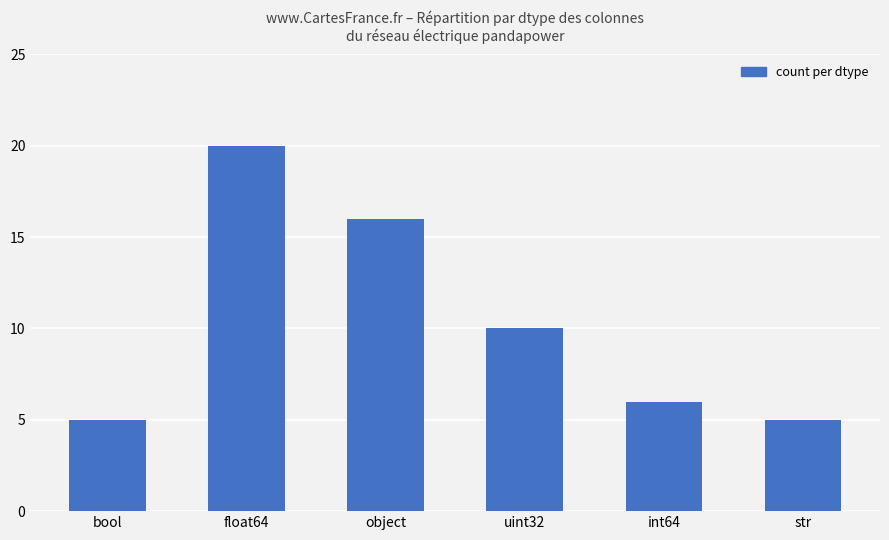

What position from the left is str?

6